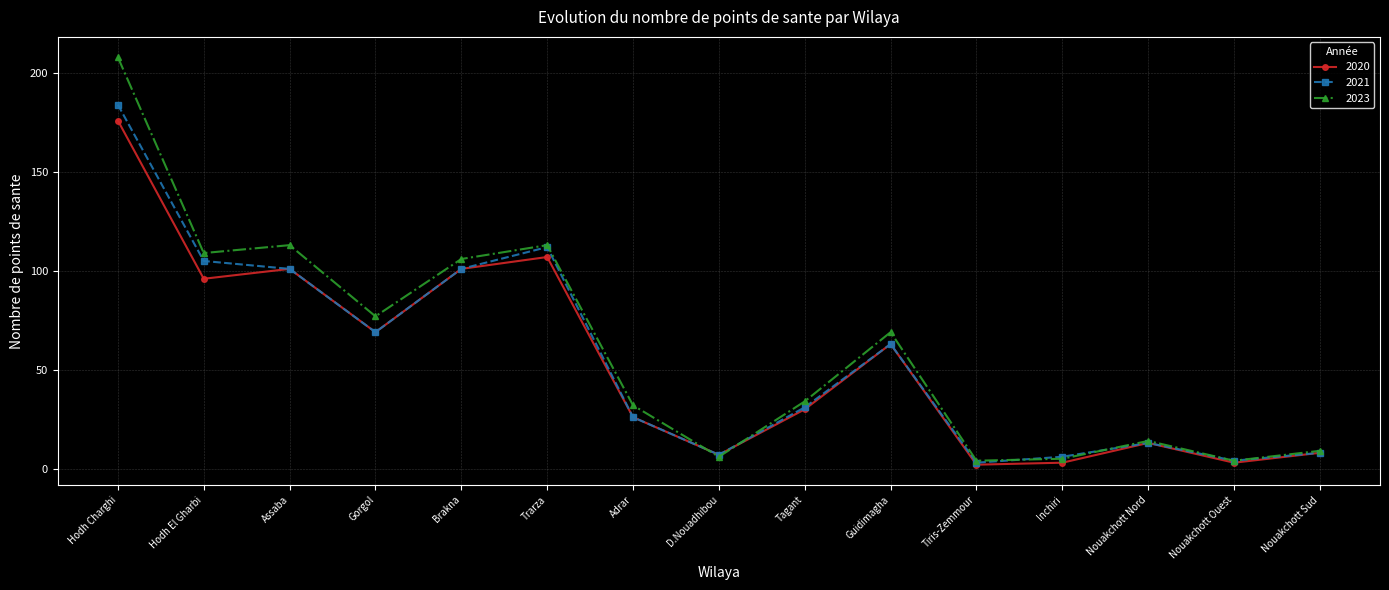

What is the minimum value for 2020?

2